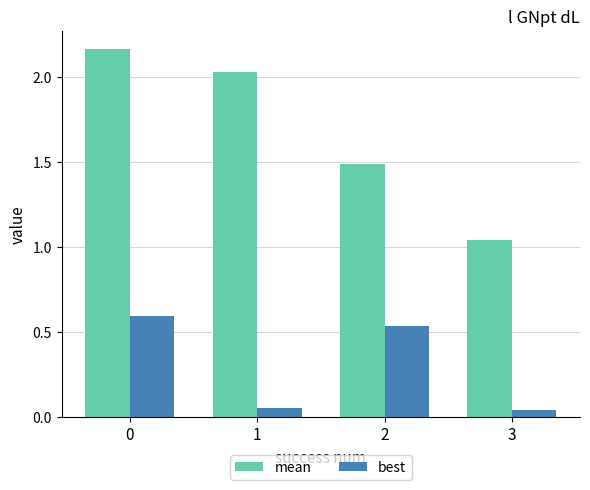

Which series has the largest range (max minus min)?

mean